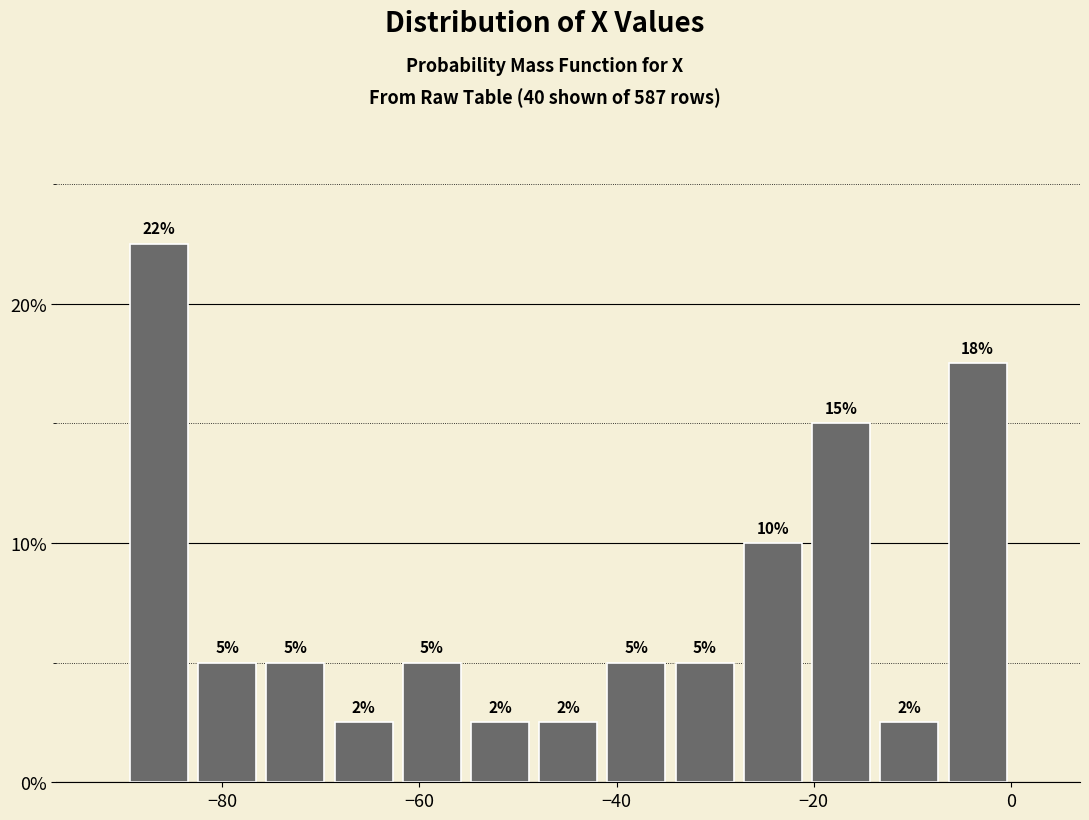

Around what value on the x-axis is the tallest bar? Give the approximate position of its centre, as read against the axis.

-86